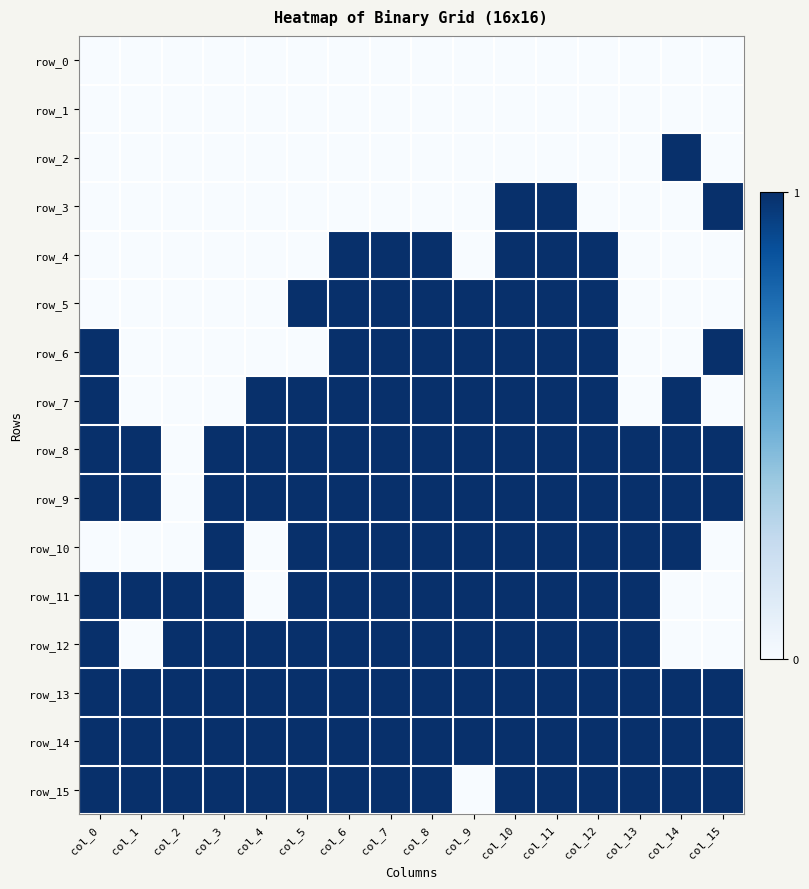

What is the difference between the second highest and second lowest values in the row_5 series?

1